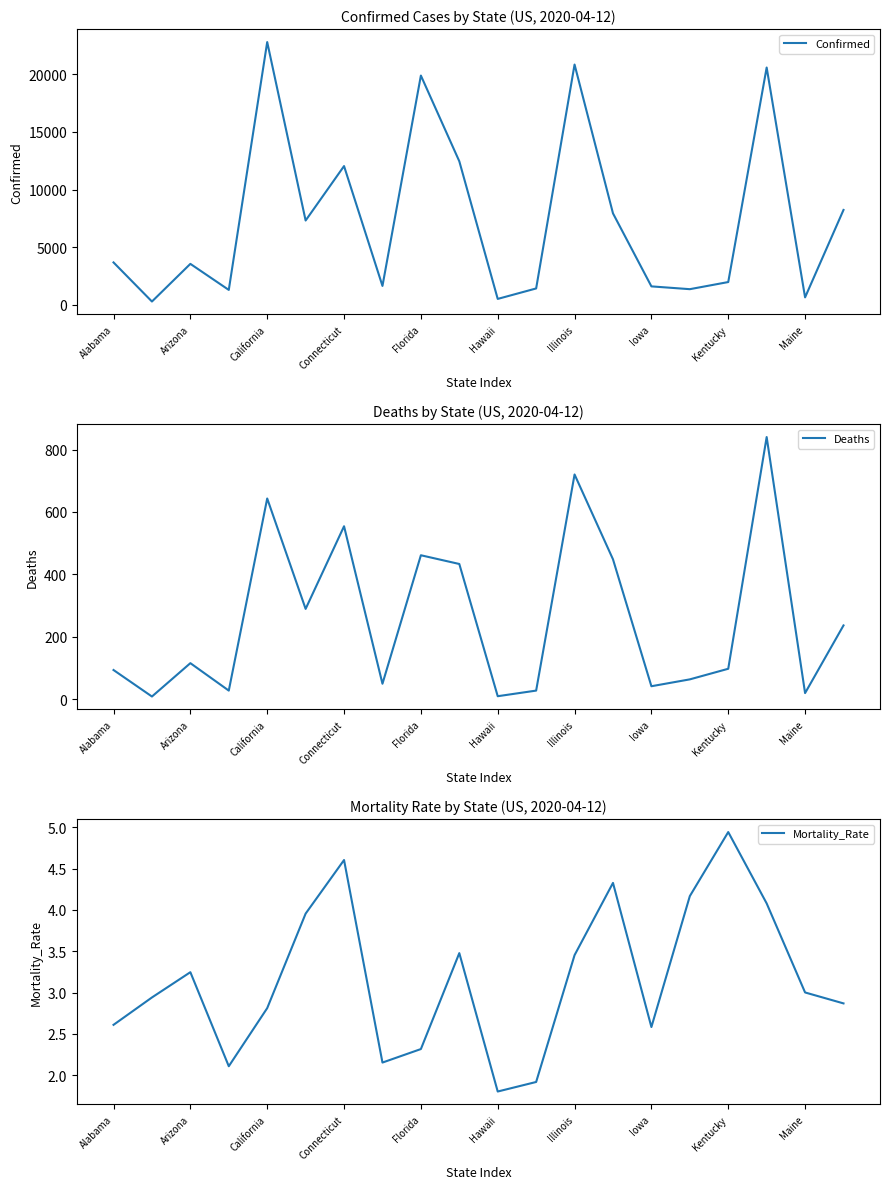

What is the maximum value for Confirmed?

22805